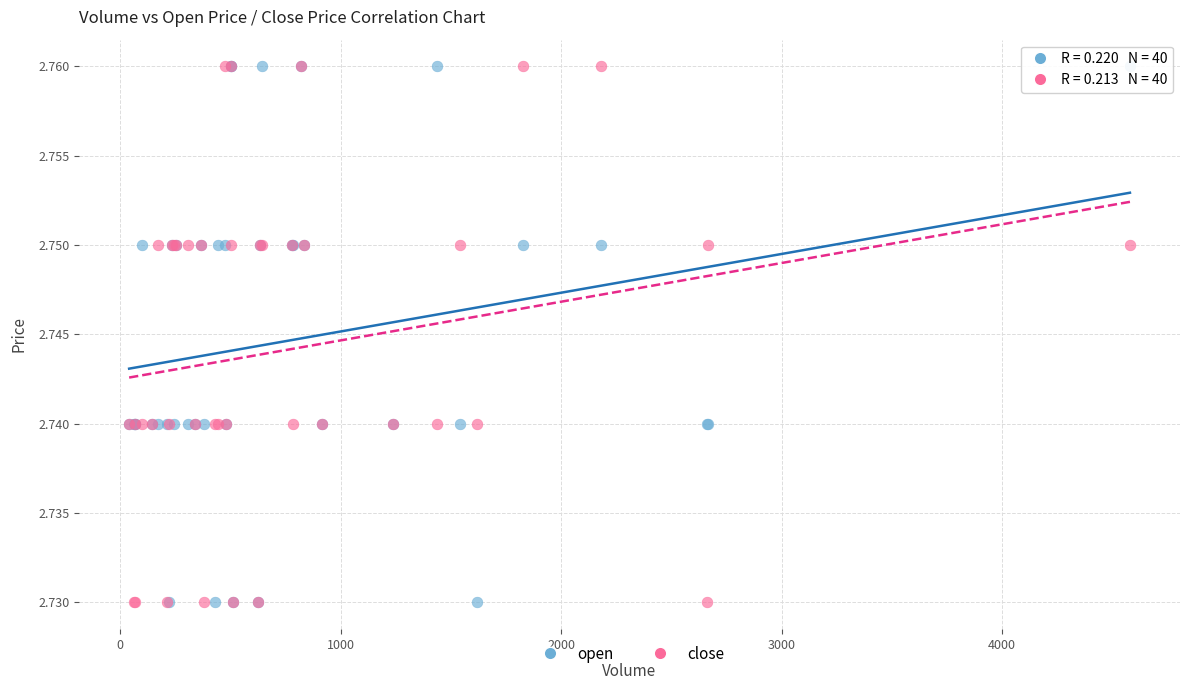

What are all the series names shown in the legend?

open, close